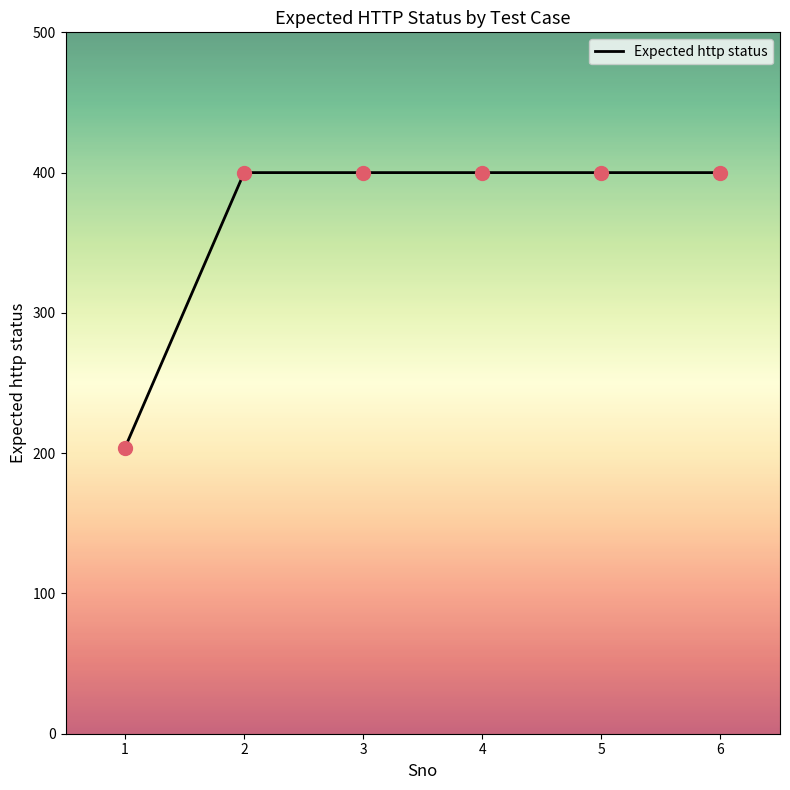

What is the change in value from 1 to 3?

+196